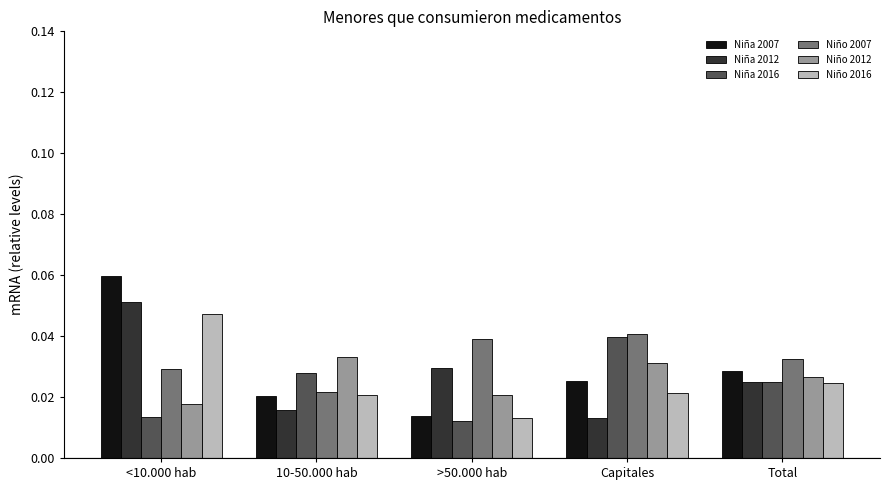

Rank the series at <10.000 hab from lowest to highest value.

Niña 2016, Niño 2012, Niño 2007, Niño 2016, Niña 2012, Niña 2007